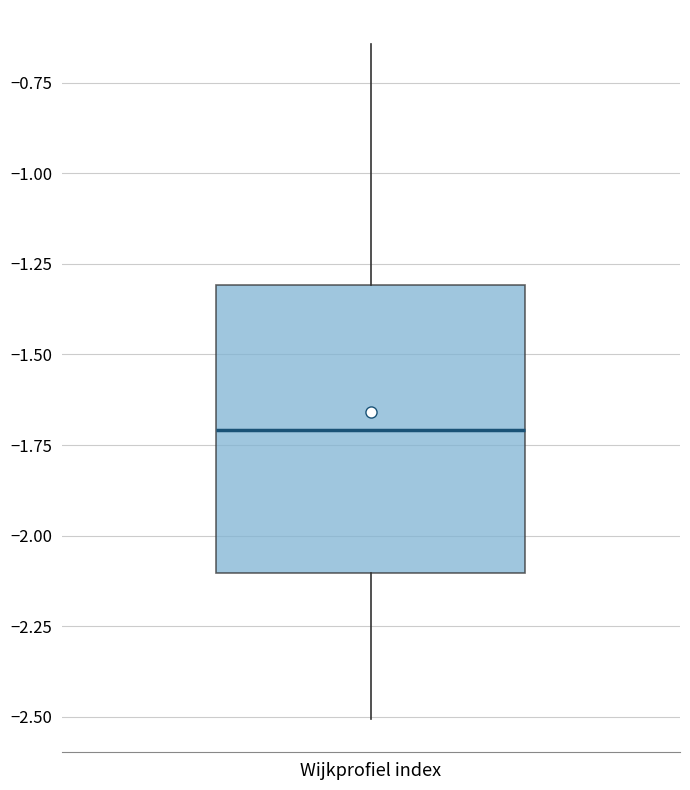

Transcribe this box plot: give where the median line is, the range the box spans, and where the two whiskers end, as read against the y-axis. The values are not printed on the chart, so give them approximately, as read against the axis.

median -1.70, box -2.10 to -1.30, whiskers -2.50 to -0.65